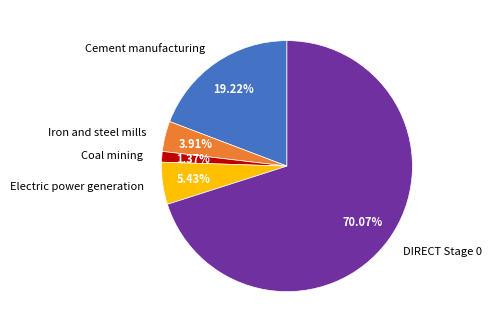

Is it true that DIRECT Stage 0 is 83% of the pie?

False